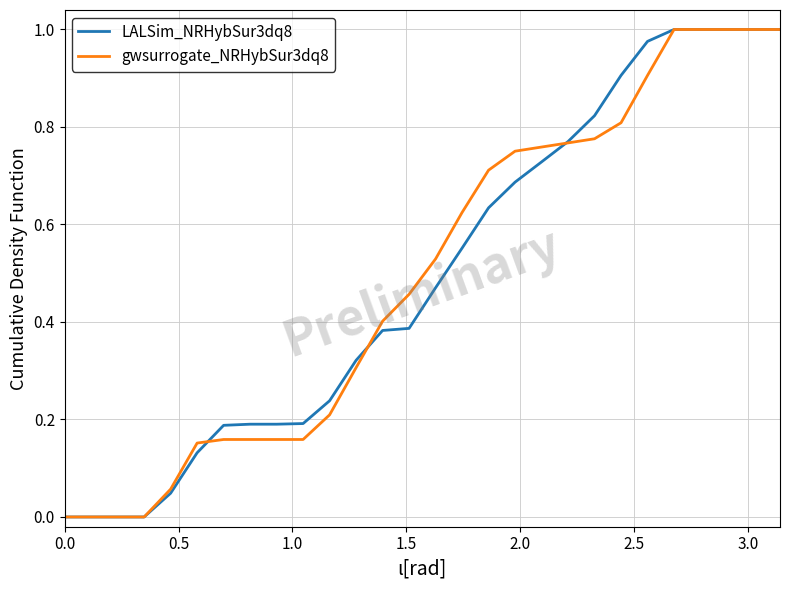

What are all the series names shown in the legend?

LALSim_NRHybSur3dq8, gwsurrogate_NRHybSur3dq8